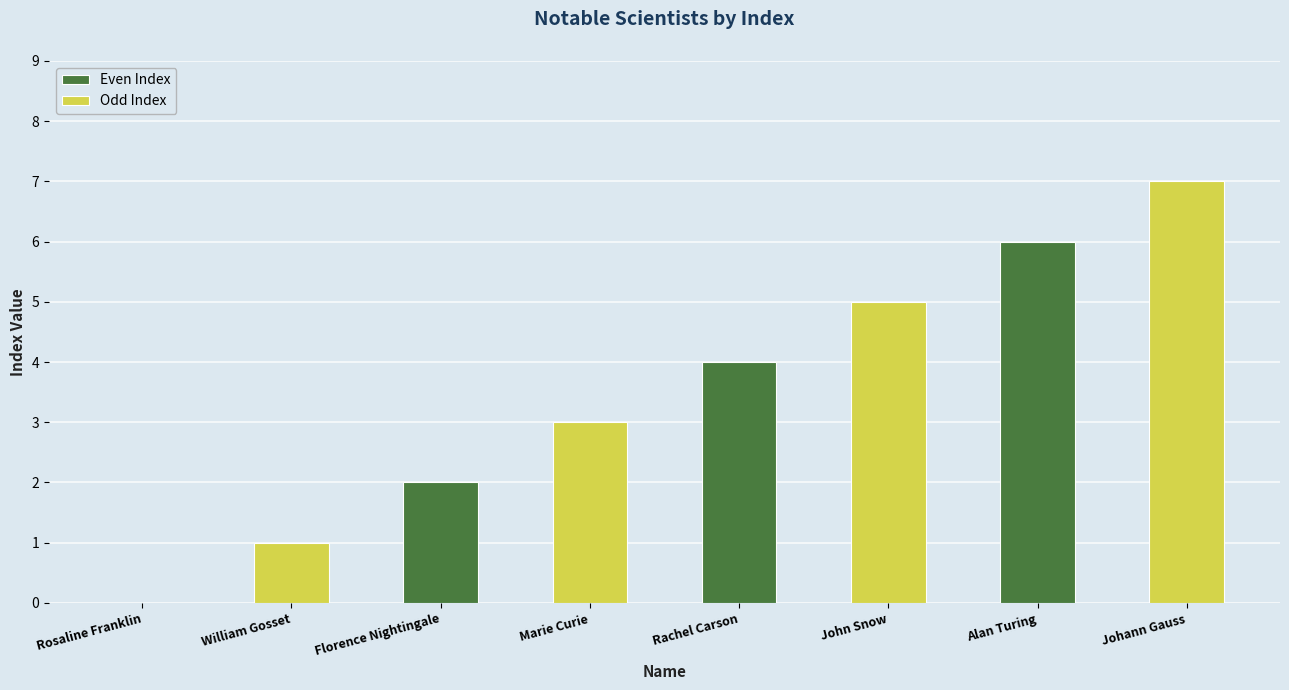

How many series are shown in this chart?

2